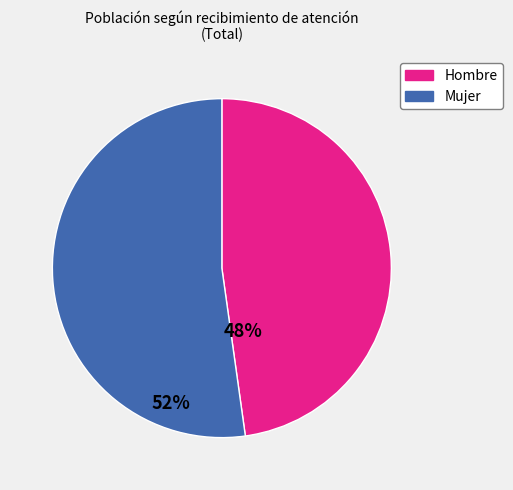

Is there any slice that represents more than half of the pie?

Yes